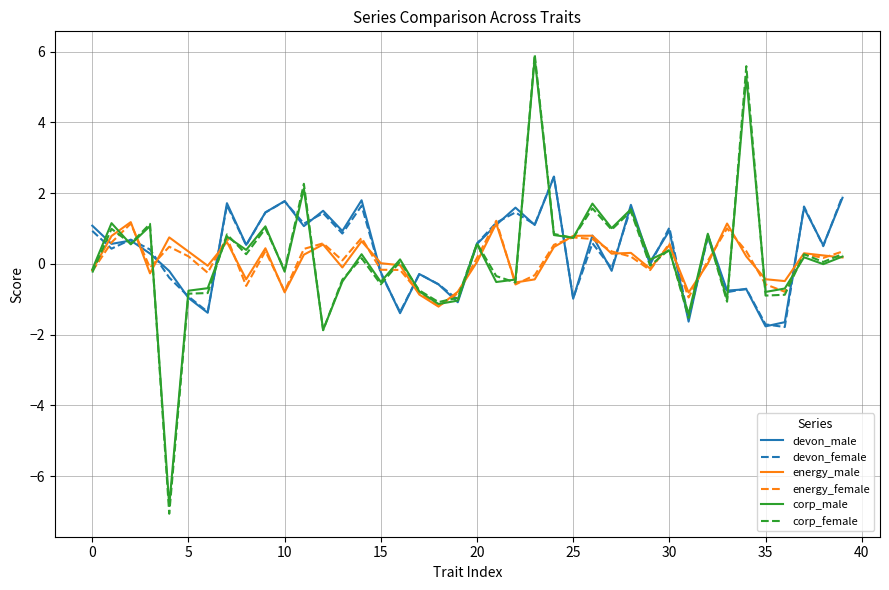

What is the highest value of the energy_male series?

1.2